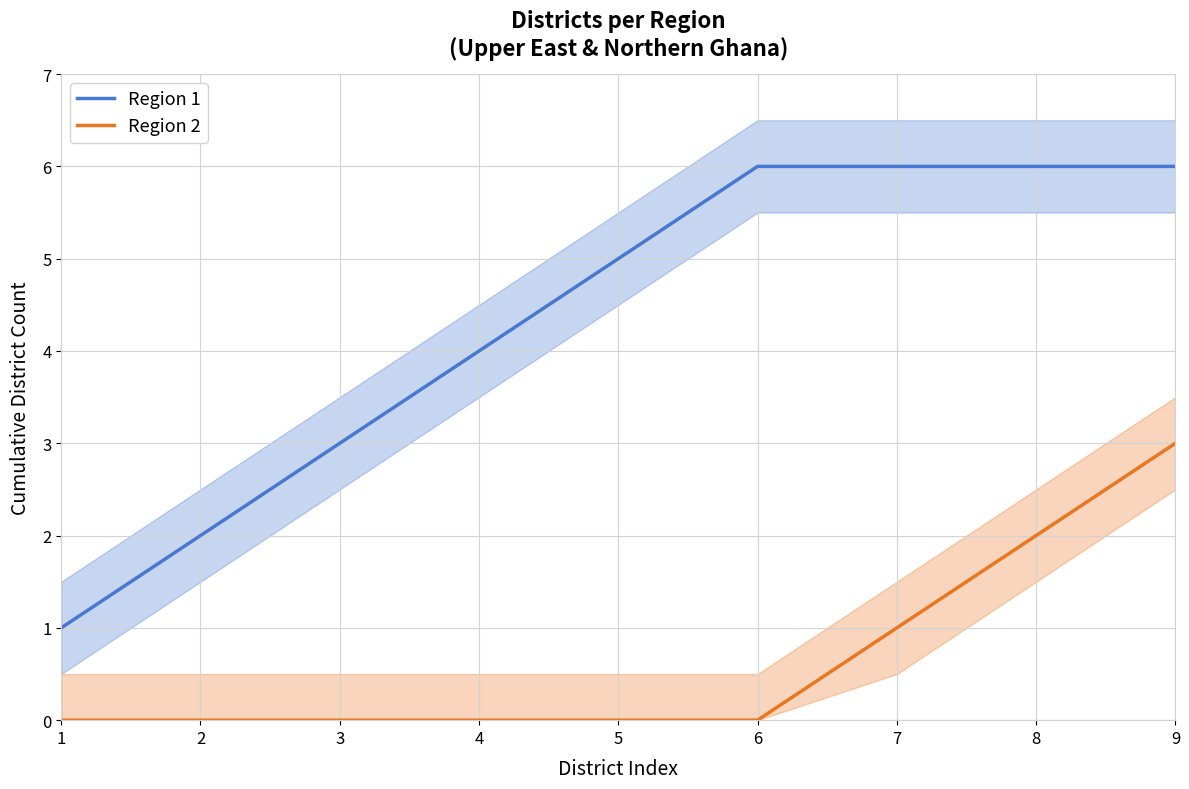

Reading left to right, what are all the values shown in this chart?

Region 1: 1=1	2=2	3=3	4=4	5=5	6=6	7=6	8=6	9=6
Region 2: 1=0	2=0	3=0	4=0	5=0	6=0	7=1	8=2	9=3